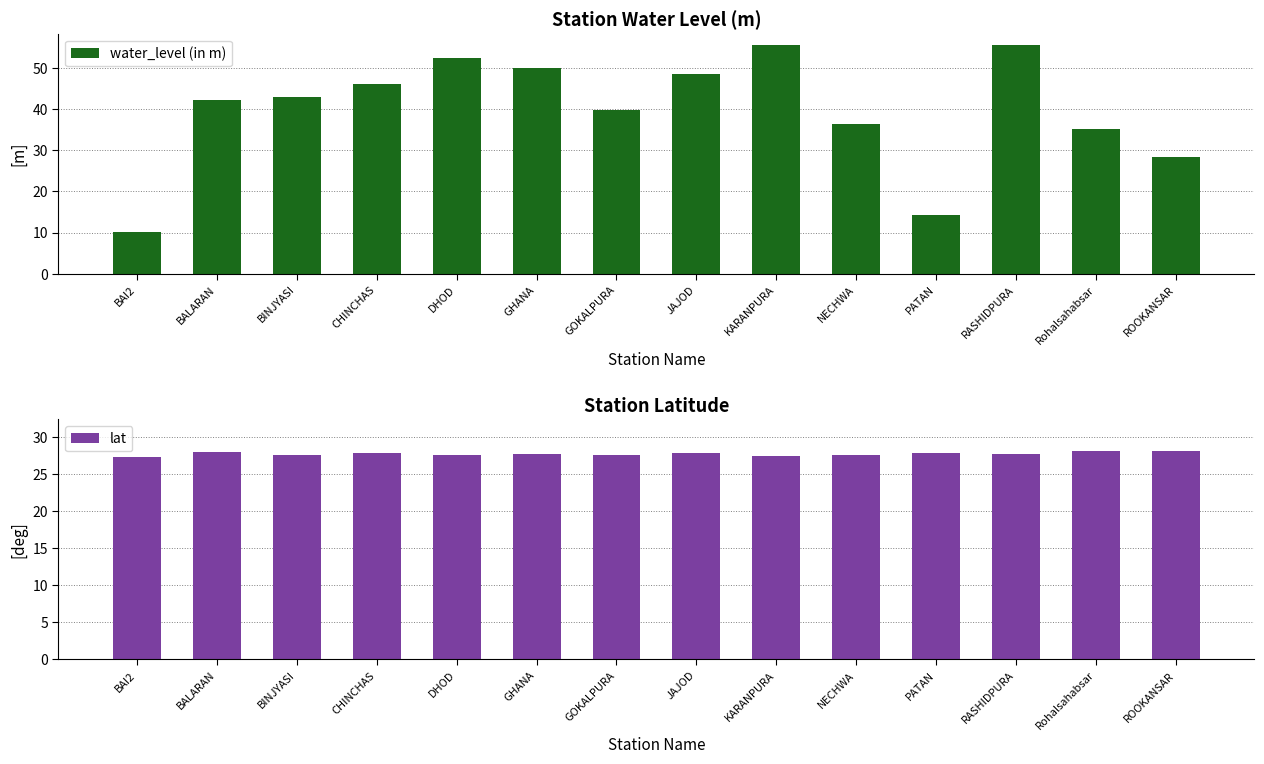

How many groups of bars are there?

14